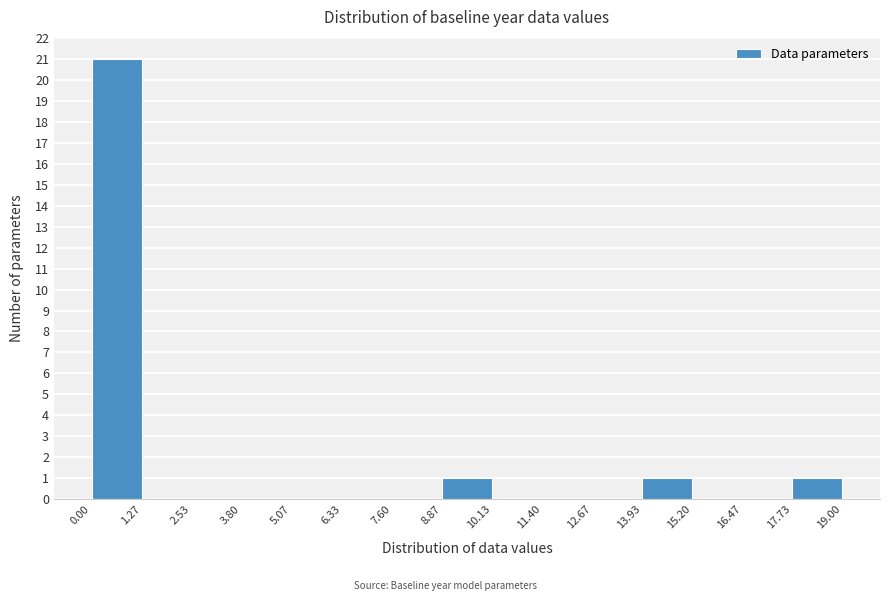

What is the height of the bar covering 13.93 to 15.20 on the x-axis? The values are not printed on the chart, so give them approximately, as read against the axis.

1